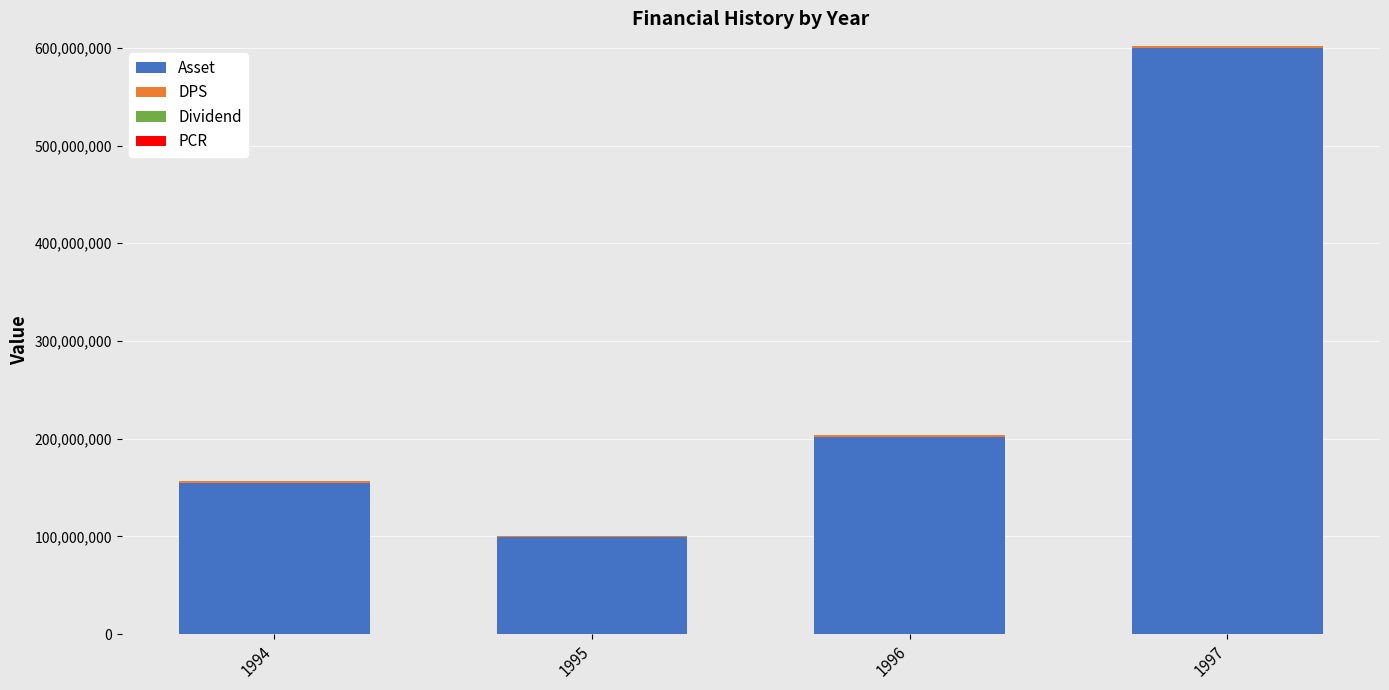

At which category is the sum across all series the highest?

1997